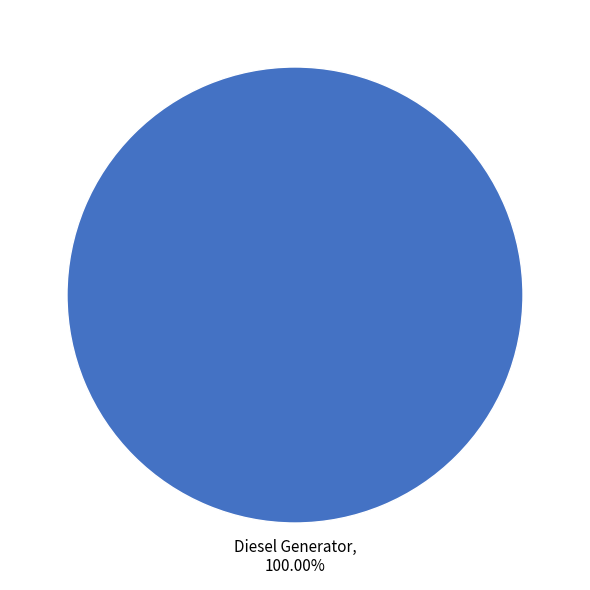

Does any single category account for the majority?

Yes